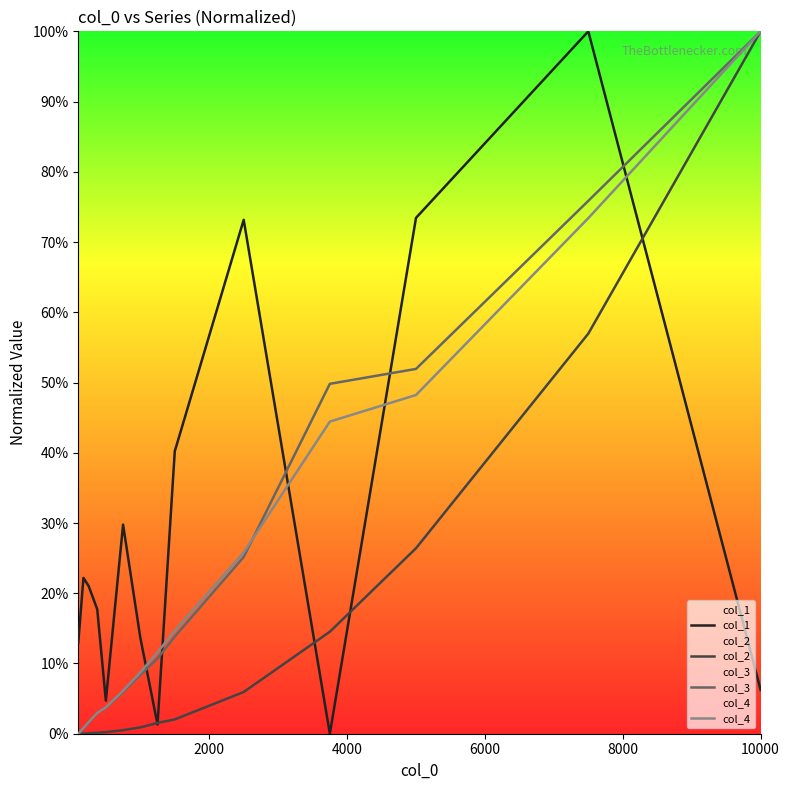

Does the chart have visible grid lines?

No